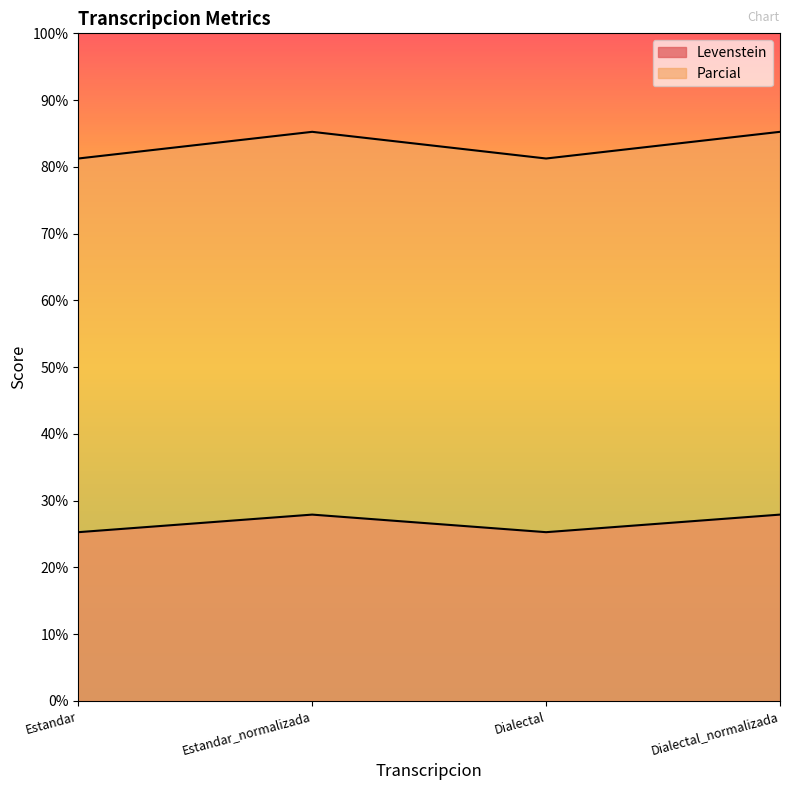

Does the chart display data point markers on the line(s)?

No